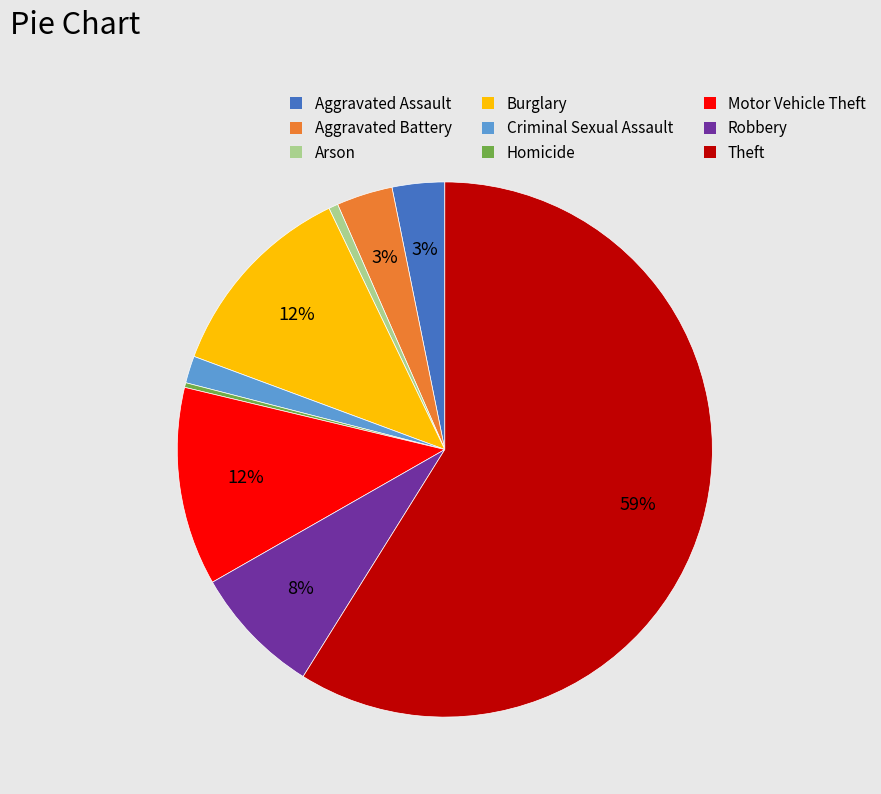

Which slice represents more than half of the pie?

Theft